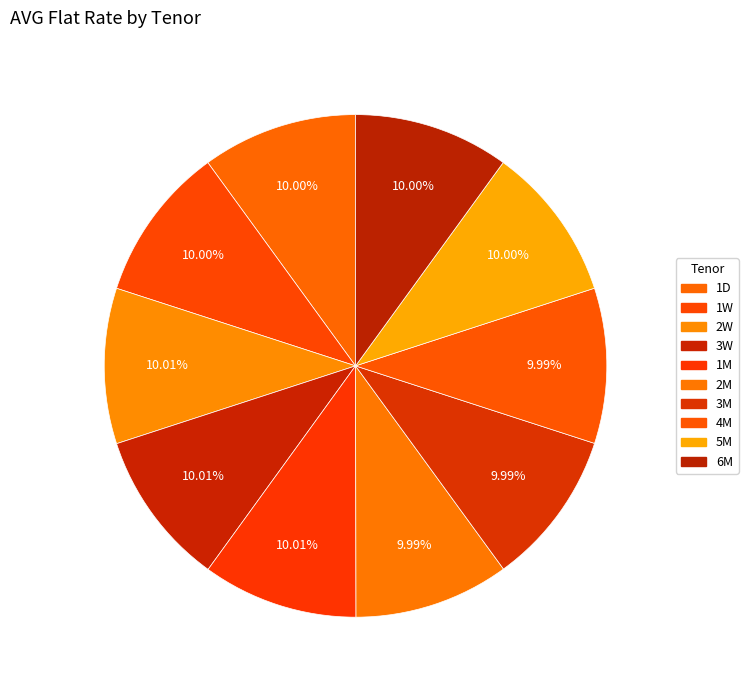

How many segments does this pie chart have?

10